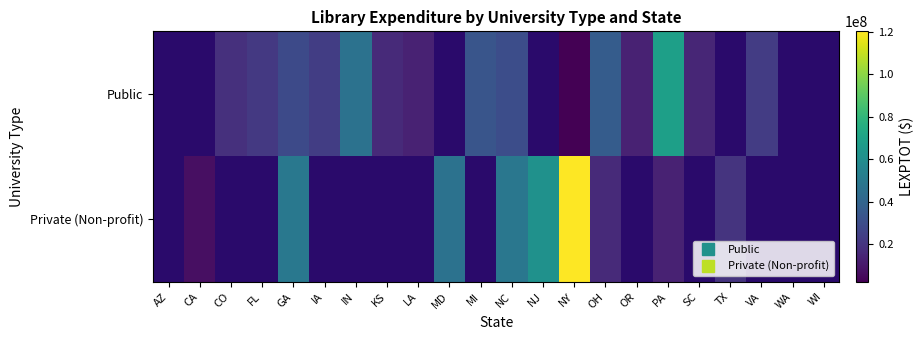

Which has a higher value, MD or NC?

NC